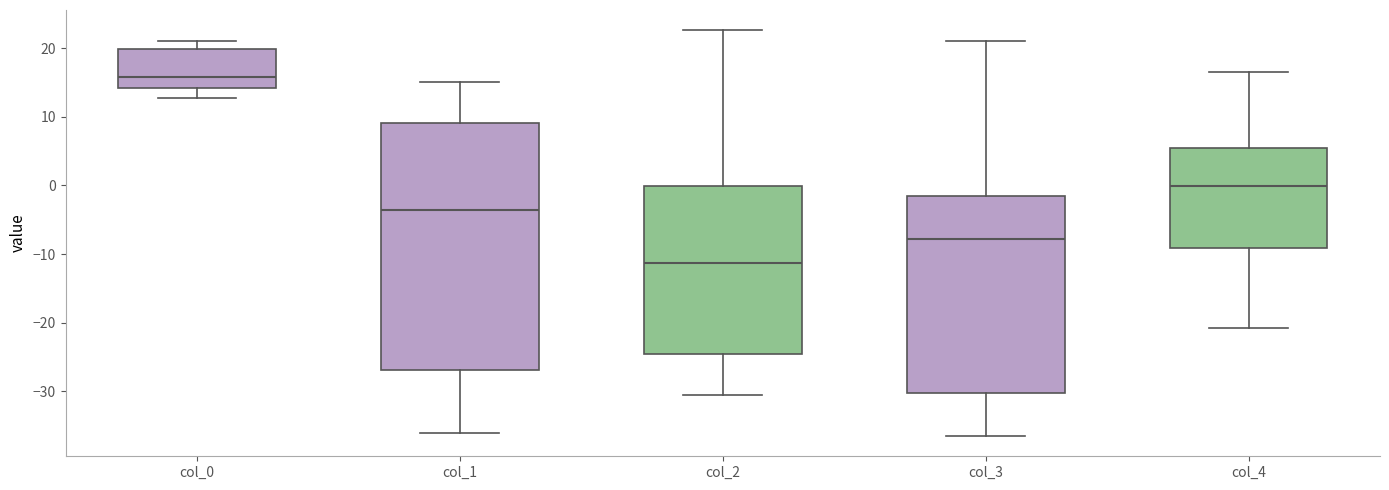

Which box's median line is the lowest?

col_2